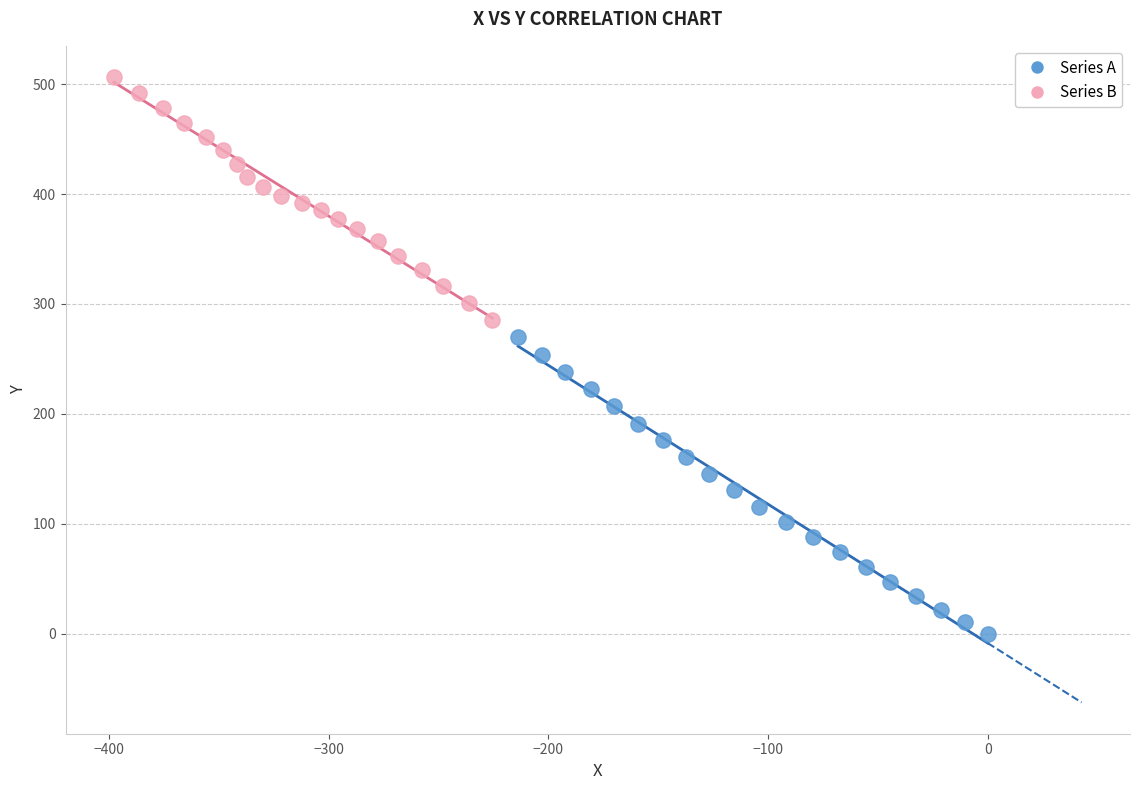

Which series reaches the minimum Y coordinate?

Series A